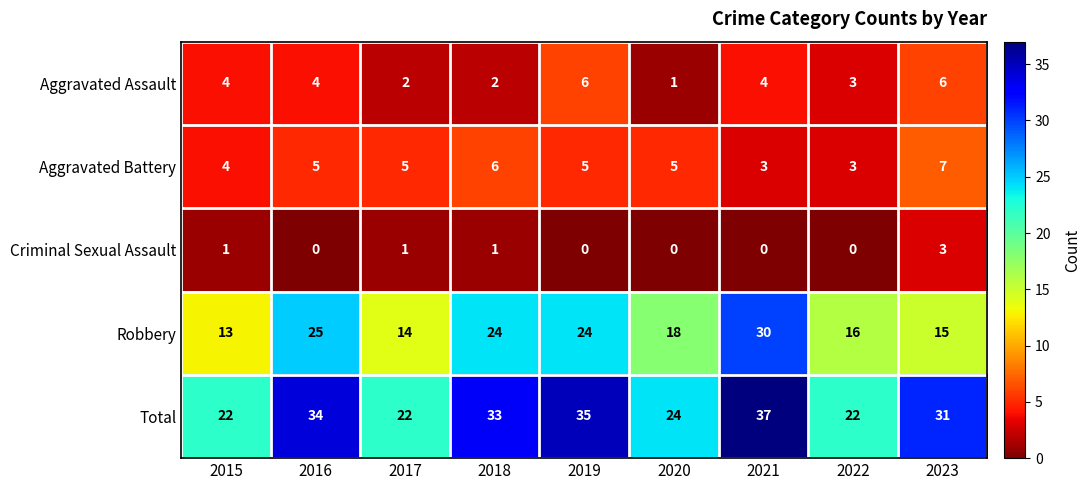

What is the maximum value shown in the chart?

37